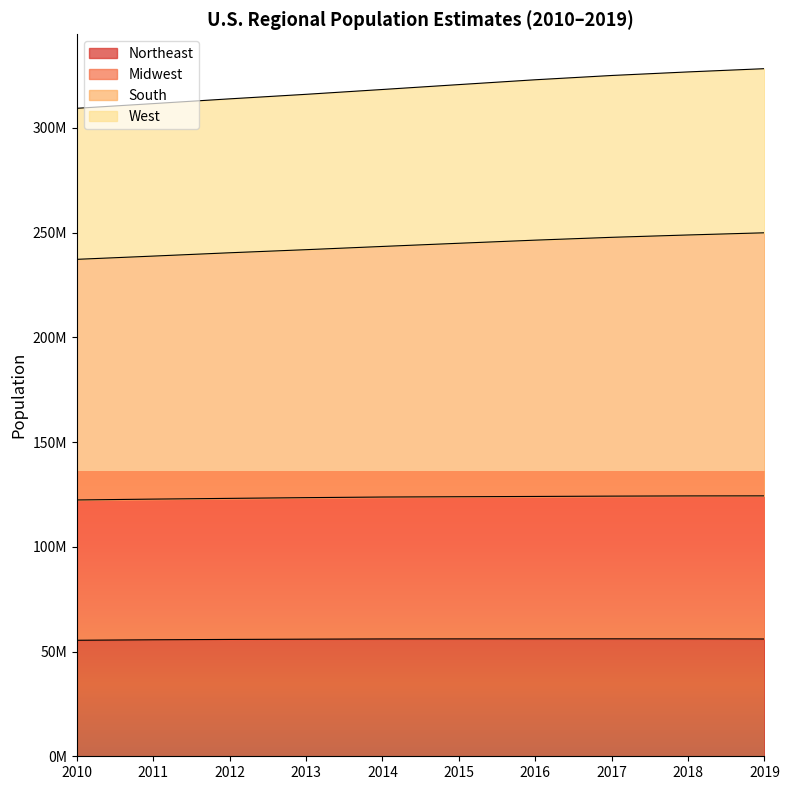

What is the difference between the maximum and minimum values in the Northeast series?

679106